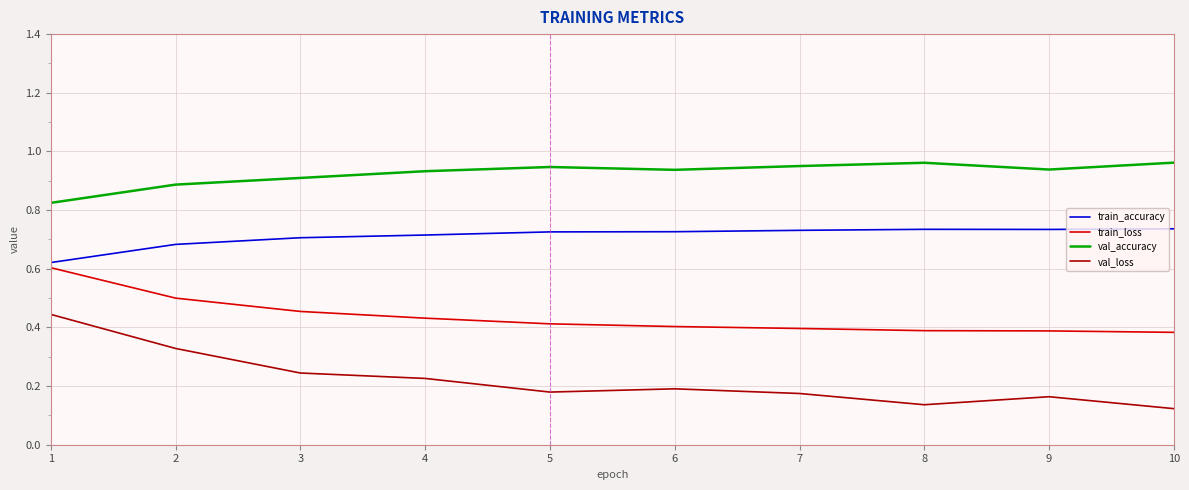

List the series in order of their overall mean, lowest first.

val_loss, train_loss, train_accuracy, val_accuracy